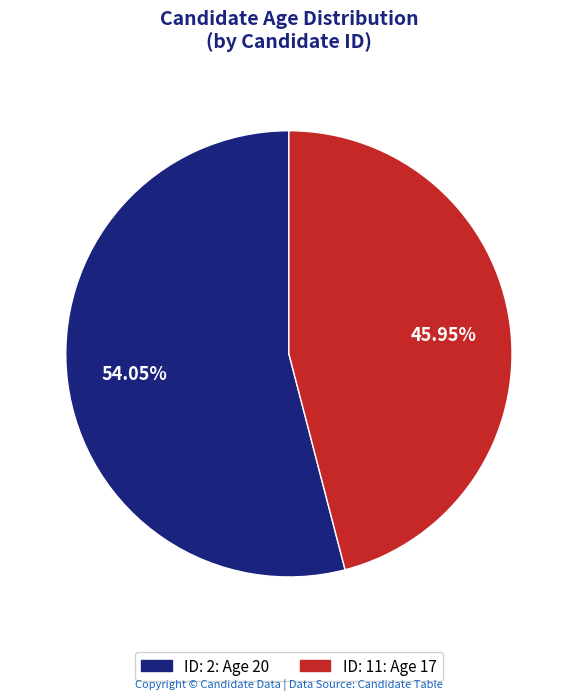

The ID: 2 slice represents 54% of the pie. True or false?

True